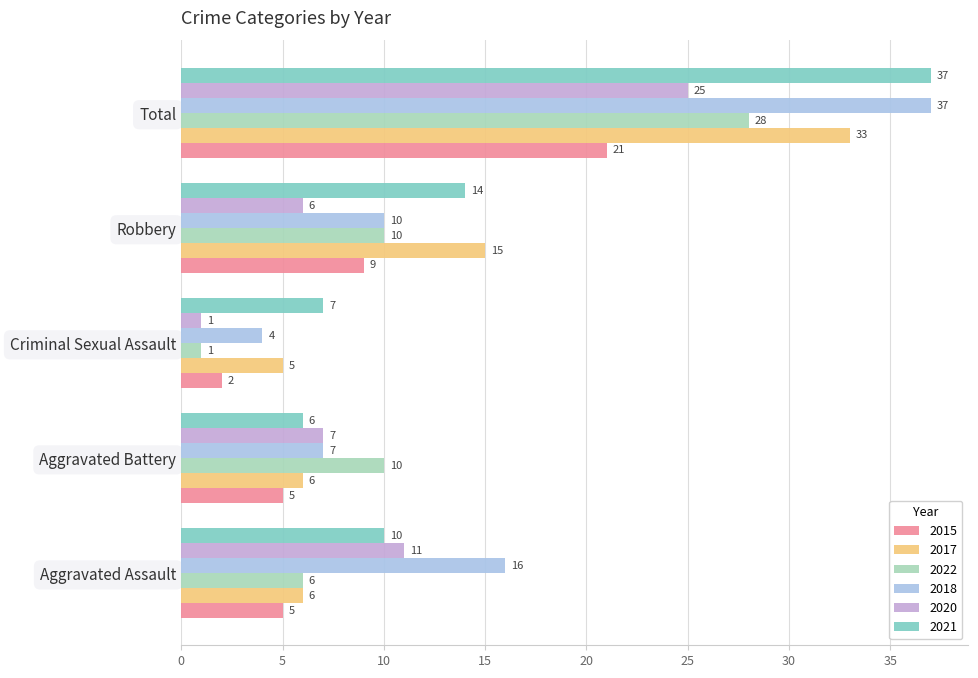

What is the minimum value shown in the chart?

1